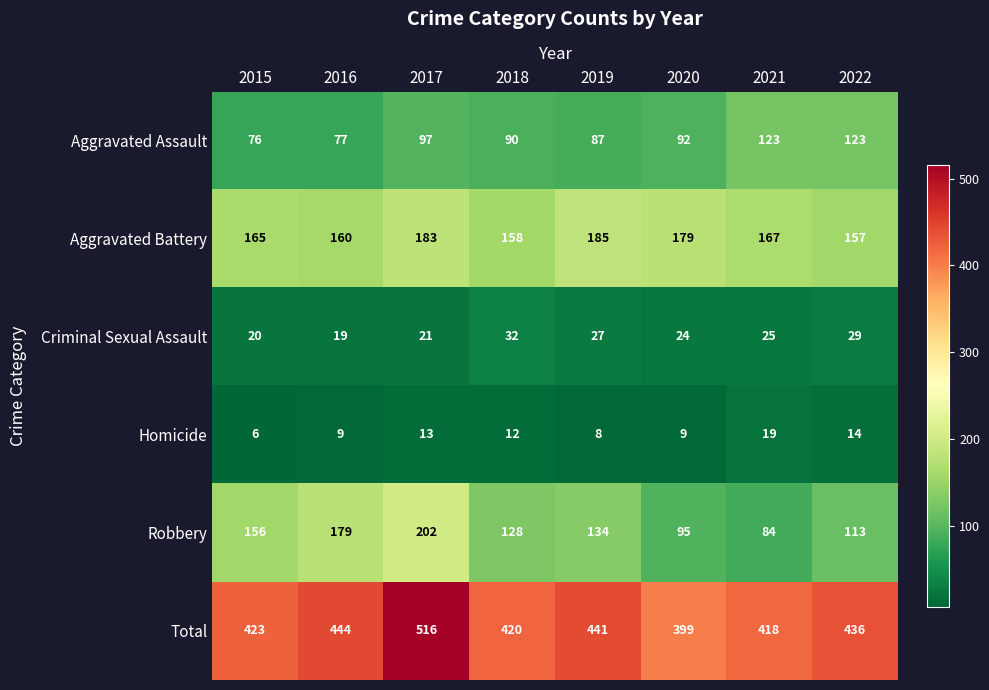

How many distinct data groups are displayed?

6